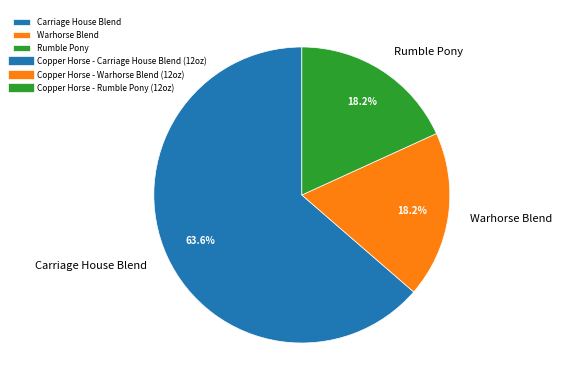

Approximately how many times larger is the value at Carriage House Blend compared to Rumble Pony?

3.5